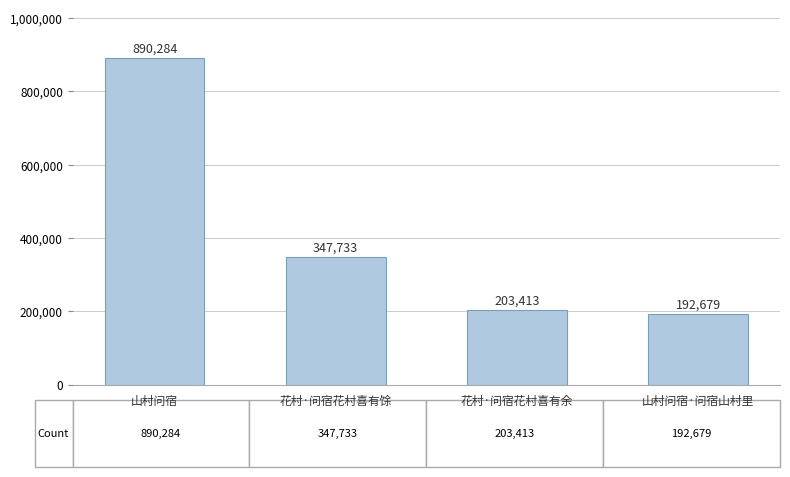

List the labels in order of value, largest first.

山村问宿, 花村·问宿花村喜有馀, 花村·问宿花村喜有余, 山村问宿·问宿山村里